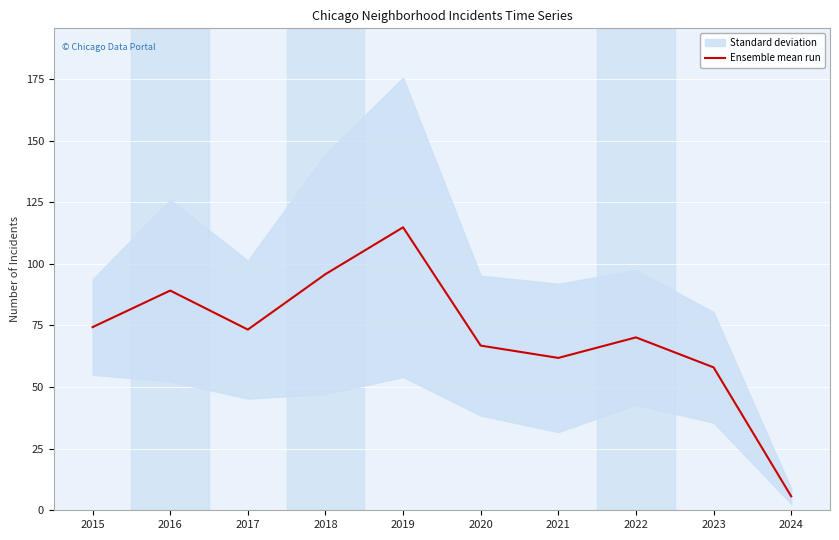

What is the average value?

71.0